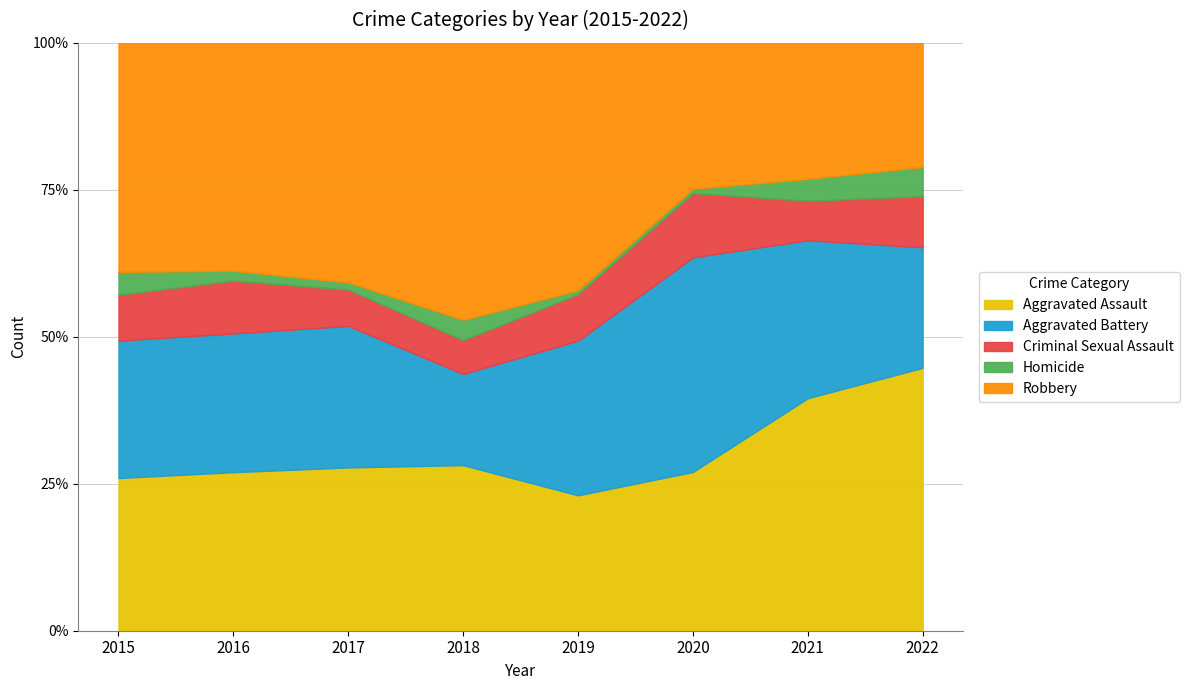

How many series are shown in this chart?

5